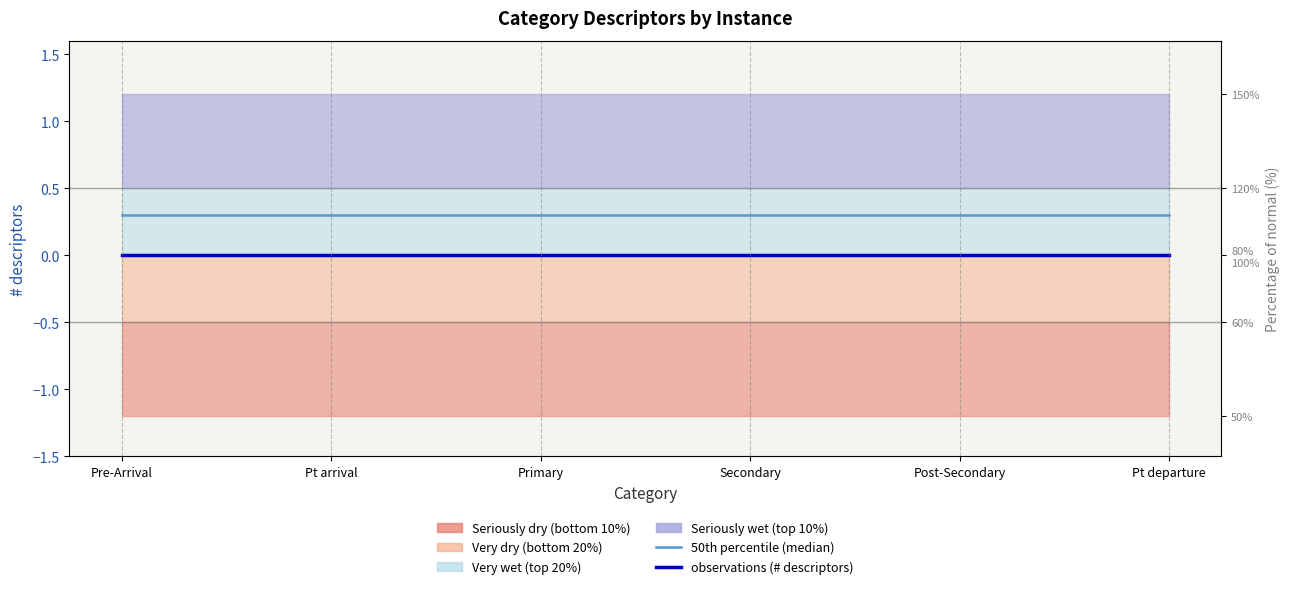

True or false: observations (# descriptors) and 50th percentile (median) intersect in this chart.

False